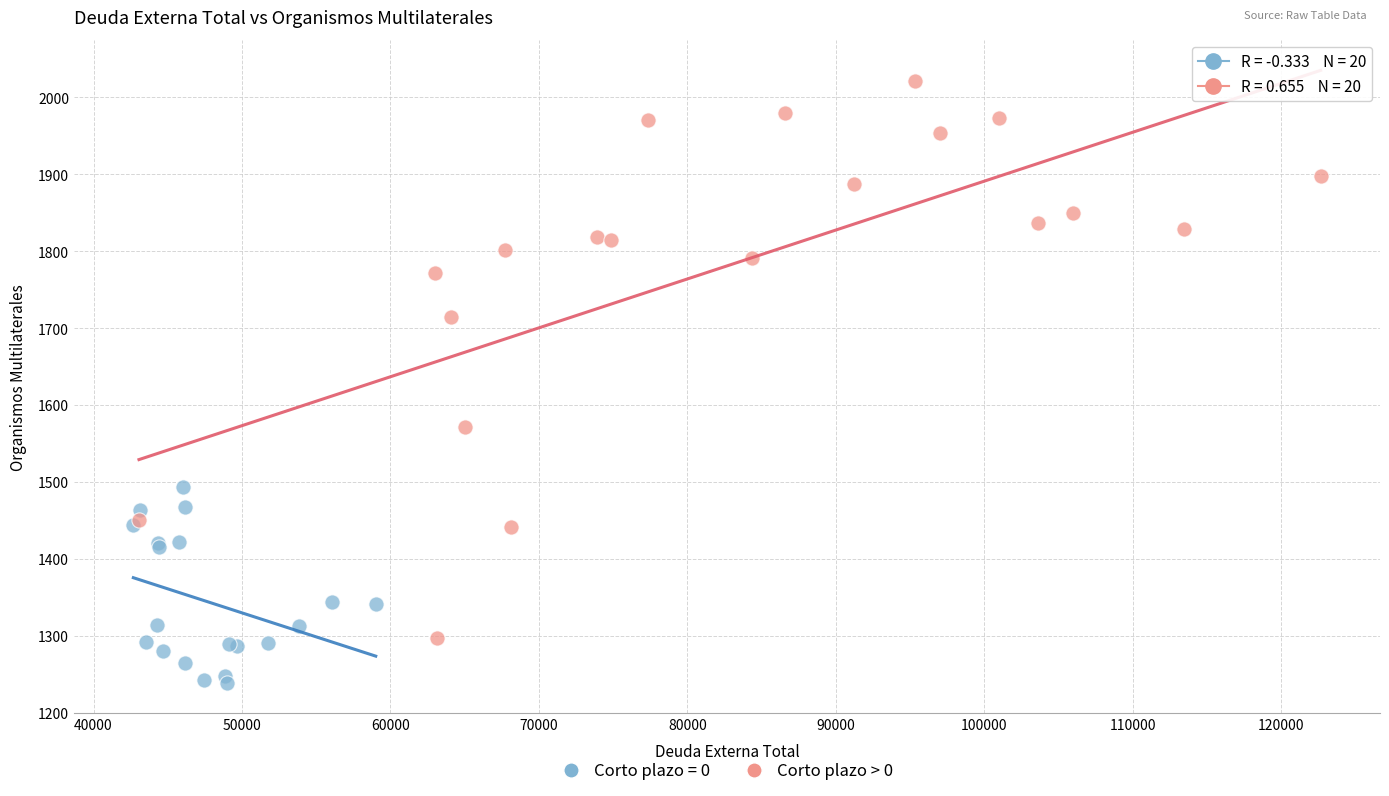

Which series contains the lowest Y value?

Corto plazo = 0